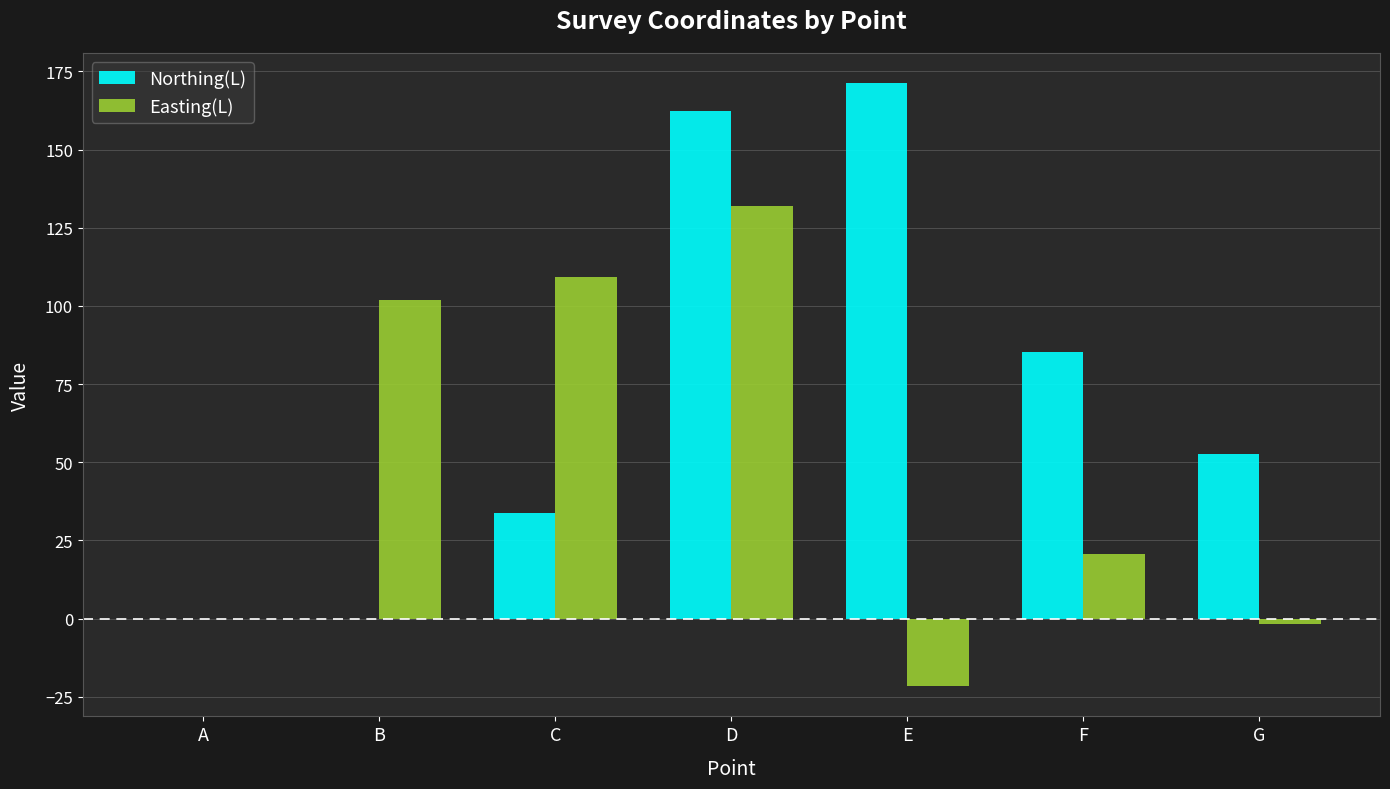

Which series has the largest total across all categories?

Northing(L)